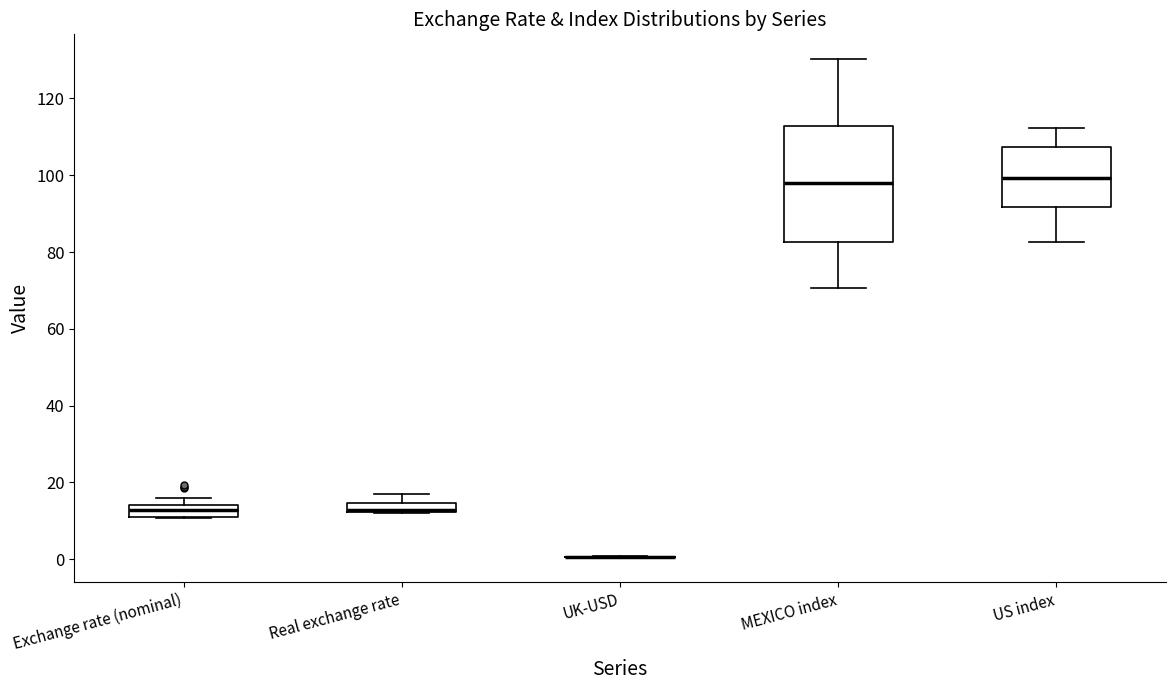

Where is the lower edge of the box for Real exchange rate on the y-axis? The values are not printed on the chart, so give them approximately, as read against the axis.

12